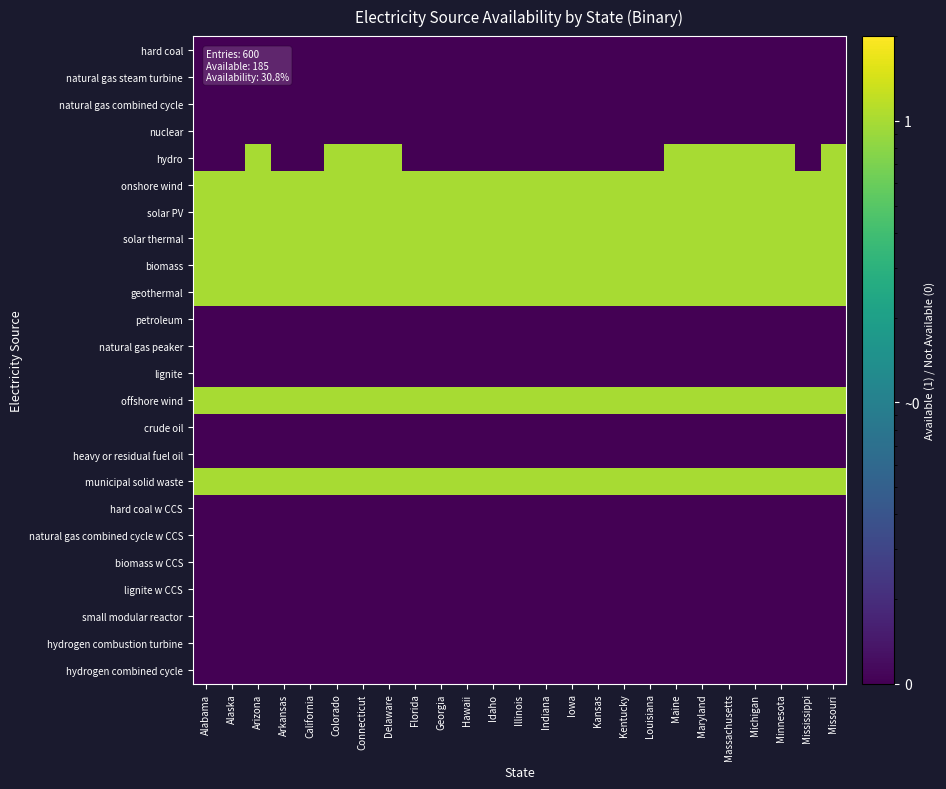

Reading right to left, transcribe all the data shown in this chart.

hard coal: Missouri=0.0	Mississippi=0.0	Minnesota=0.0	Michigan=0.0	Massachusetts=0.0	Maryland=0.0	Maine=0.0	Louisiana=0.0	Kentucky=0.0	Kansas=0.0	Iowa=0.0	Indiana=0.0	Illinois=0.0	Idaho=0.0	Hawaii=0.0	Georgia=0.0	Florida=0.0	Delaware=0.0	Connecticut=0.0	Colorado=0.0	California=0.0	Arkansas=0.0	Arizona=0.0	Alaska=0.0	Alabama=0.0
natural gas steam turbine: Missouri=0.0	Mississippi=0.0	Minnesota=0.0	Michigan=0.0	Massachusetts=0.0	Maryland=0.0	Maine=0.0	Louisiana=0.0	Kentucky=0.0	Kansas=0.0	Iowa=0.0	Indiana=0.0	Illinois=0.0	Idaho=0.0	Hawaii=0.0	Georgia=0.0	Florida=0.0	Delaware=0.0	Connecticut=0.0	Colorado=0.0	California=0.0	Arkansas=0.0	Arizona=0.0	Alaska=0.0	Alabama=0.0
natural gas combined cycle: Missouri=0.0	Mississippi=0.0	Minnesota=0.0	Michigan=0.0	Massachusetts=0.0	Maryland=0.0	Maine=0.0	Louisiana=0.0	Kentucky=0.0	Kansas=0.0	Iowa=0.0	Indiana=0.0	Illinois=0.0	Idaho=0.0	Hawaii=0.0	Georgia=0.0	Florida=0.0	Delaware=0.0	Connecticut=0.0	Colorado=0.0	California=0.0	Arkansas=0.0	Arizona=0.0	Alaska=0.0	Alabama=0.0
nuclear: Missouri=0.0	Mississippi=0.0	Minnesota=0.0	Michigan=0.0	Massachusetts=0.0	Maryland=0.0	Maine=0.0	Louisiana=0.0	Kentucky=0.0	Kansas=0.0	Iowa=0.0	Indiana=0.0	Illinois=0.0	Idaho=0.0	Hawaii=0.0	Georgia=0.0	Florida=0.0	Delaware=0.0	Connecticut=0.0	Colorado=0.0	California=0.0	Arkansas=0.0	Arizona=0.0	Alaska=0.0	Alabama=0.0
hydro: Missouri=1.0	Mississippi=0.0	Minnesota=1.0	Michigan=1.0	Massachusetts=1.0	Maryland=1.0	Maine=1.0	Louisiana=0.0	Kentucky=0.0	Kansas=0.0	Iowa=0.0	Indiana=0.0	Illinois=0.0	Idaho=0.0	Hawaii=0.0	Georgia=0.0	Florida=0.0	Delaware=1.0	Connecticut=1.0	Colorado=1.0	California=0.0	Arkansas=0.0	Arizona=1.0	Alaska=0.0	Alabama=0.0
onshore wind: Missouri=1.0	Mississippi=1.0	Minnesota=1.0	Michigan=1.0	Massachusetts=1.0	Maryland=1.0	Maine=1.0	Louisiana=1.0	Kentucky=1.0	Kansas=1.0	Iowa=1.0	Indiana=1.0	Illinois=1.0	Idaho=1.0	Hawaii=1.0	Georgia=1.0	Florida=1.0	Delaware=1.0	Connecticut=1.0	Colorado=1.0	California=1.0	Arkansas=1.0	Arizona=1.0	Alaska=1.0	Alabama=1.0
solar PV: Missouri=1.0	Mississippi=1.0	Minnesota=1.0	Michigan=1.0	Massachusetts=1.0	Maryland=1.0	Maine=1.0	Louisiana=1.0	Kentucky=1.0	Kansas=1.0	Iowa=1.0	Indiana=1.0	Illinois=1.0	Idaho=1.0	Hawaii=1.0	Georgia=1.0	Florida=1.0	Delaware=1.0	Connecticut=1.0	Colorado=1.0	California=1.0	Arkansas=1.0	Arizona=1.0	Alaska=1.0	Alabama=1.0
solar thermal: Missouri=1.0	Mississippi=1.0	Minnesota=1.0	Michigan=1.0	Massachusetts=1.0	Maryland=1.0	Maine=1.0	Louisiana=1.0	Kentucky=1.0	Kansas=1.0	Iowa=1.0	Indiana=1.0	Illinois=1.0	Idaho=1.0	Hawaii=1.0	Georgia=1.0	Florida=1.0	Delaware=1.0	Connecticut=1.0	Colorado=1.0	California=1.0	Arkansas=1.0	Arizona=1.0	Alaska=1.0	Alabama=1.0
biomass: Missouri=1.0	Mississippi=1.0	Minnesota=1.0	Michigan=1.0	Massachusetts=1.0	Maryland=1.0	Maine=1.0	Louisiana=1.0	Kentucky=1.0	Kansas=1.0	Iowa=1.0	Indiana=1.0	Illinois=1.0	Idaho=1.0	Hawaii=1.0	Georgia=1.0	Florida=1.0	Delaware=1.0	Connecticut=1.0	Colorado=1.0	California=1.0	Arkansas=1.0	Arizona=1.0	Alaska=1.0	Alabama=1.0
geothermal: Missouri=1.0	Mississippi=1.0	Minnesota=1.0	Michigan=1.0	Massachusetts=1.0	Maryland=1.0	Maine=1.0	Louisiana=1.0	Kentucky=1.0	Kansas=1.0	Iowa=1.0	Indiana=1.0	Illinois=1.0	Idaho=1.0	Hawaii=1.0	Georgia=1.0	Florida=1.0	Delaware=1.0	Connecticut=1.0	Colorado=1.0	California=1.0	Arkansas=1.0	Arizona=1.0	Alaska=1.0	Alabama=1.0
petroleum: Missouri=0.0	Mississippi=0.0	Minnesota=0.0	Michigan=0.0	Massachusetts=0.0	Maryland=0.0	Maine=0.0	Louisiana=0.0	Kentucky=0.0	Kansas=0.0	Iowa=0.0	Indiana=0.0	Illinois=0.0	Idaho=0.0	Hawaii=0.0	Georgia=0.0	Florida=0.0	Delaware=0.0	Connecticut=0.0	Colorado=0.0	California=0.0	Arkansas=0.0	Arizona=0.0	Alaska=0.0	Alabama=0.0
natural gas peaker: Missouri=0.0	Mississippi=0.0	Minnesota=0.0	Michigan=0.0	Massachusetts=0.0	Maryland=0.0	Maine=0.0	Louisiana=0.0	Kentucky=0.0	Kansas=0.0	Iowa=0.0	Indiana=0.0	Illinois=0.0	Idaho=0.0	Hawaii=0.0	Georgia=0.0	Florida=0.0	Delaware=0.0	Connecticut=0.0	Colorado=0.0	California=0.0	Arkansas=0.0	Arizona=0.0	Alaska=0.0	Alabama=0.0
lignite: Missouri=0.0	Mississippi=0.0	Minnesota=0.0	Michigan=0.0	Massachusetts=0.0	Maryland=0.0	Maine=0.0	Louisiana=0.0	Kentucky=0.0	Kansas=0.0	Iowa=0.0	Indiana=0.0	Illinois=0.0	Idaho=0.0	Hawaii=0.0	Georgia=0.0	Florida=0.0	Delaware=0.0	Connecticut=0.0	Colorado=0.0	California=0.0	Arkansas=0.0	Arizona=0.0	Alaska=0.0	Alabama=0.0
offshore wind: Missouri=1.0	Mississippi=1.0	Minnesota=1.0	Michigan=1.0	Massachusetts=1.0	Maryland=1.0	Maine=1.0	Louisiana=1.0	Kentucky=1.0	Kansas=1.0	Iowa=1.0	Indiana=1.0	Illinois=1.0	Idaho=1.0	Hawaii=1.0	Georgia=1.0	Florida=1.0	Delaware=1.0	Connecticut=1.0	Colorado=1.0	California=1.0	Arkansas=1.0	Arizona=1.0	Alaska=1.0	Alabama=1.0
crude oil: Missouri=0.0	Mississippi=0.0	Minnesota=0.0	Michigan=0.0	Massachusetts=0.0	Maryland=0.0	Maine=0.0	Louisiana=0.0	Kentucky=0.0	Kansas=0.0	Iowa=0.0	Indiana=0.0	Illinois=0.0	Idaho=0.0	Hawaii=0.0	Georgia=0.0	Florida=0.0	Delaware=0.0	Connecticut=0.0	Colorado=0.0	California=0.0	Arkansas=0.0	Arizona=0.0	Alaska=0.0	Alabama=0.0
heavy or residual fuel oil: Missouri=0.0	Mississippi=0.0	Minnesota=0.0	Michigan=0.0	Massachusetts=0.0	Maryland=0.0	Maine=0.0	Louisiana=0.0	Kentucky=0.0	Kansas=0.0	Iowa=0.0	Indiana=0.0	Illinois=0.0	Idaho=0.0	Hawaii=0.0	Georgia=0.0	Florida=0.0	Delaware=0.0	Connecticut=0.0	Colorado=0.0	California=0.0	Arkansas=0.0	Arizona=0.0	Alaska=0.0	Alabama=0.0
municipal solid waste: Missouri=1.0	Mississippi=1.0	Minnesota=1.0	Michigan=1.0	Massachusetts=1.0	Maryland=1.0	Maine=1.0	Louisiana=1.0	Kentucky=1.0	Kansas=1.0	Iowa=1.0	Indiana=1.0	Illinois=1.0	Idaho=1.0	Hawaii=1.0	Georgia=1.0	Florida=1.0	Delaware=1.0	Connecticut=1.0	Colorado=1.0	California=1.0	Arkansas=1.0	Arizona=1.0	Alaska=1.0	Alabama=1.0
hard coal w CCS: Missouri=0.0	Mississippi=0.0	Minnesota=0.0	Michigan=0.0	Massachusetts=0.0	Maryland=0.0	Maine=0.0	Louisiana=0.0	Kentucky=0.0	Kansas=0.0	Iowa=0.0	Indiana=0.0	Illinois=0.0	Idaho=0.0	Hawaii=0.0	Georgia=0.0	Florida=0.0	Delaware=0.0	Connecticut=0.0	Colorado=0.0	California=0.0	Arkansas=0.0	Arizona=0.0	Alaska=0.0	Alabama=0.0
natural gas combined cycle w CCS: Missouri=0.0	Mississippi=0.0	Minnesota=0.0	Michigan=0.0	Massachusetts=0.0	Maryland=0.0	Maine=0.0	Louisiana=0.0	Kentucky=0.0	Kansas=0.0	Iowa=0.0	Indiana=0.0	Illinois=0.0	Idaho=0.0	Hawaii=0.0	Georgia=0.0	Florida=0.0	Delaware=0.0	Connecticut=0.0	Colorado=0.0	California=0.0	Arkansas=0.0	Arizona=0.0	Alaska=0.0	Alabama=0.0
biomass w CCS: Missouri=0.0	Mississippi=0.0	Minnesota=0.0	Michigan=0.0	Massachusetts=0.0	Maryland=0.0	Maine=0.0	Louisiana=0.0	Kentucky=0.0	Kansas=0.0	Iowa=0.0	Indiana=0.0	Illinois=0.0	Idaho=0.0	Hawaii=0.0	Georgia=0.0	Florida=0.0	Delaware=0.0	Connecticut=0.0	Colorado=0.0	California=0.0	Arkansas=0.0	Arizona=0.0	Alaska=0.0	Alabama=0.0
lignite w CCS: Missouri=0.0	Mississippi=0.0	Minnesota=0.0	Michigan=0.0	Massachusetts=0.0	Maryland=0.0	Maine=0.0	Louisiana=0.0	Kentucky=0.0	Kansas=0.0	Iowa=0.0	Indiana=0.0	Illinois=0.0	Idaho=0.0	Hawaii=0.0	Georgia=0.0	Florida=0.0	Delaware=0.0	Connecticut=0.0	Colorado=0.0	California=0.0	Arkansas=0.0	Arizona=0.0	Alaska=0.0	Alabama=0.0
small modular reactor: Missouri=0.0	Mississippi=0.0	Minnesota=0.0	Michigan=0.0	Massachusetts=0.0	Maryland=0.0	Maine=0.0	Louisiana=0.0	Kentucky=0.0	Kansas=0.0	Iowa=0.0	Indiana=0.0	Illinois=0.0	Idaho=0.0	Hawaii=0.0	Georgia=0.0	Florida=0.0	Delaware=0.0	Connecticut=0.0	Colorado=0.0	California=0.0	Arkansas=0.0	Arizona=0.0	Alaska=0.0	Alabama=0.0
hydrogen combustion turbine: Missouri=0.0	Mississippi=0.0	Minnesota=0.0	Michigan=0.0	Massachusetts=0.0	Maryland=0.0	Maine=0.0	Louisiana=0.0	Kentucky=0.0	Kansas=0.0	Iowa=0.0	Indiana=0.0	Illinois=0.0	Idaho=0.0	Hawaii=0.0	Georgia=0.0	Florida=0.0	Delaware=0.0	Connecticut=0.0	Colorado=0.0	California=0.0	Arkansas=0.0	Arizona=0.0	Alaska=0.0	Alabama=0.0
hydrogen combined cycle: Missouri=0.0	Mississippi=0.0	Minnesota=0.0	Michigan=0.0	Massachusetts=0.0	Maryland=0.0	Maine=0.0	Louisiana=0.0	Kentucky=0.0	Kansas=0.0	Iowa=0.0	Indiana=0.0	Illinois=0.0	Idaho=0.0	Hawaii=0.0	Georgia=0.0	Florida=0.0	Delaware=0.0	Connecticut=0.0	Colorado=0.0	California=0.0	Arkansas=0.0	Arizona=0.0	Alaska=0.0	Alabama=0.0